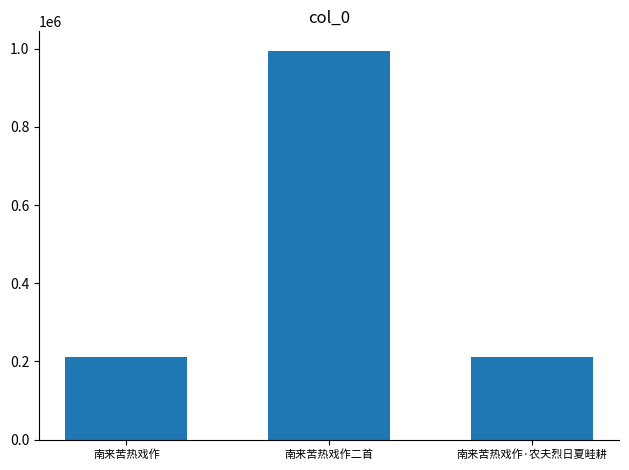

Does the chart contain stacked bars?

No